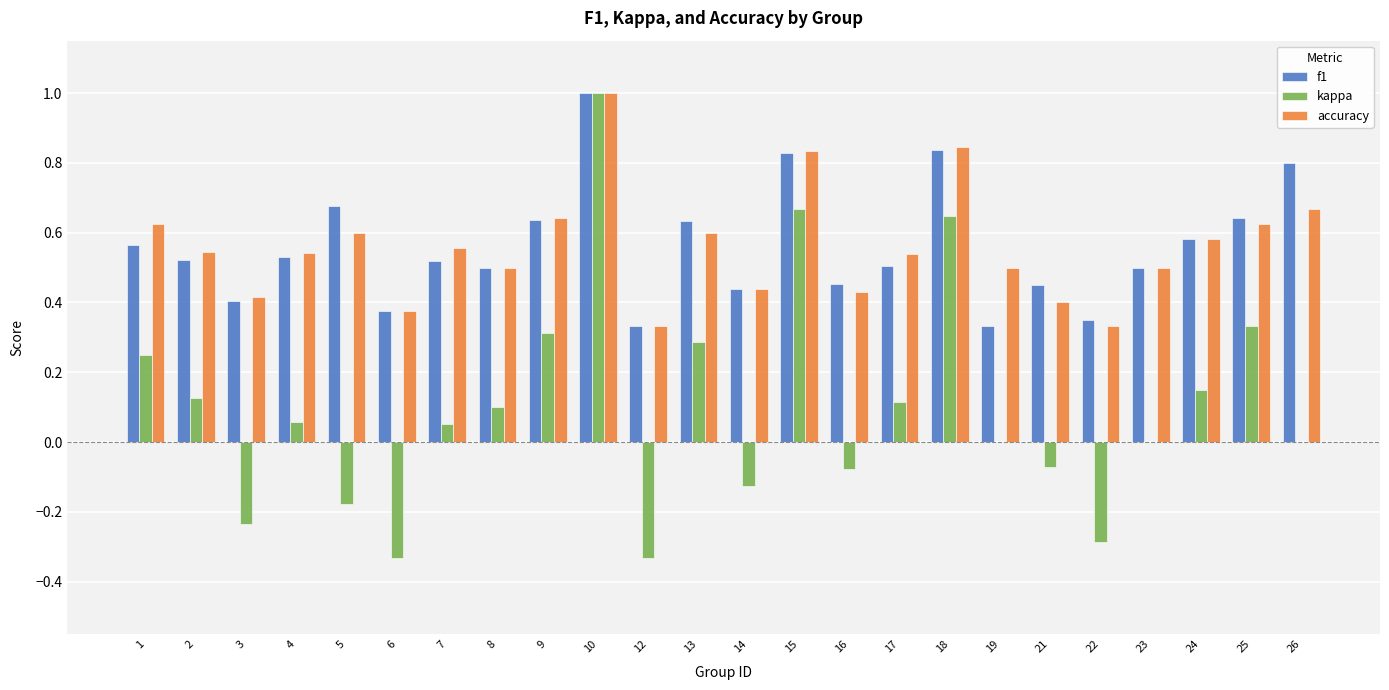

What is the total value across all series at 23?

1.0